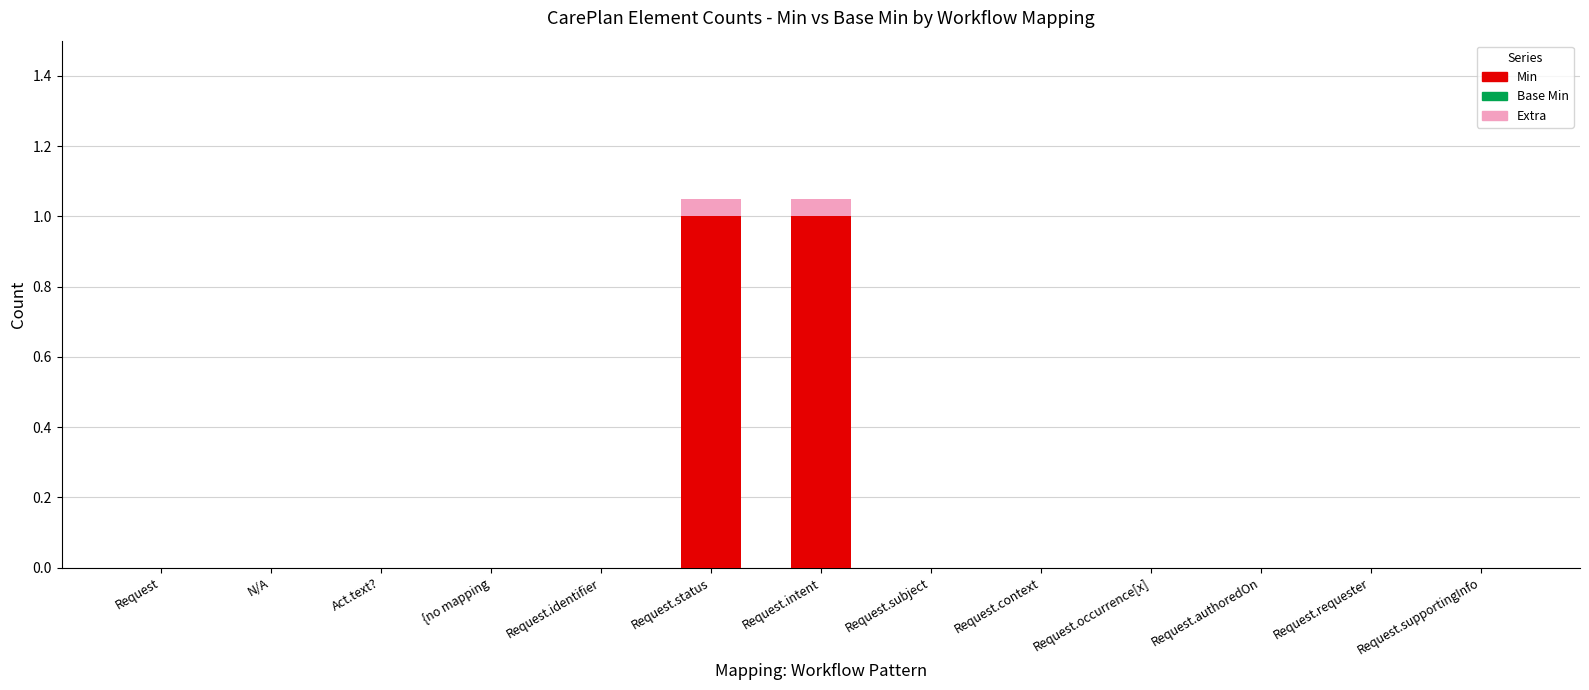

The Min series shows 0.0 at Request.requester. True or false?

True